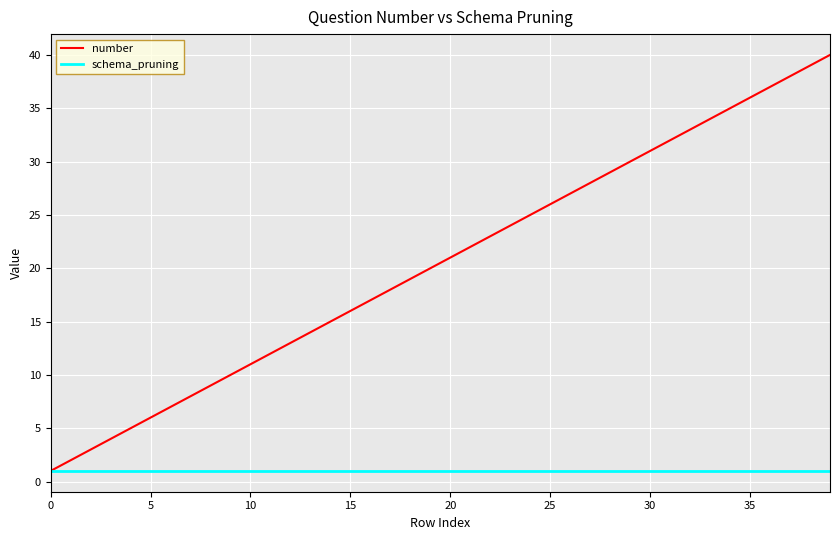

What is the maximum value shown in the chart?

40